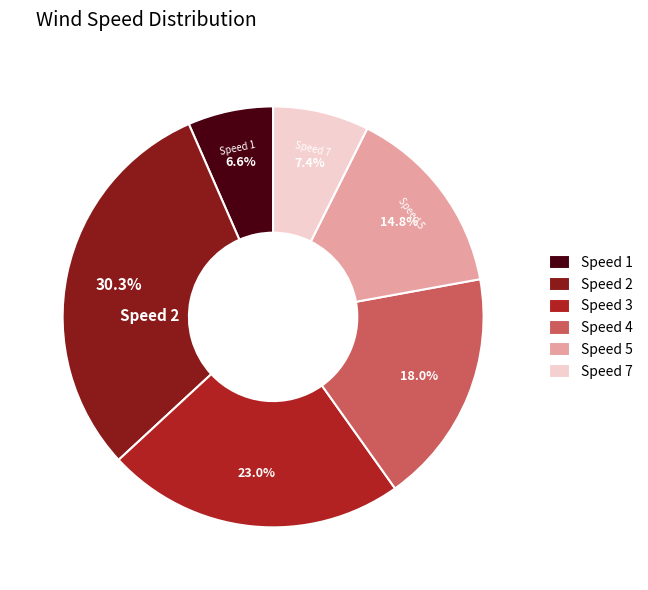

How much of the chart is everything except Speed 7?

92.6%